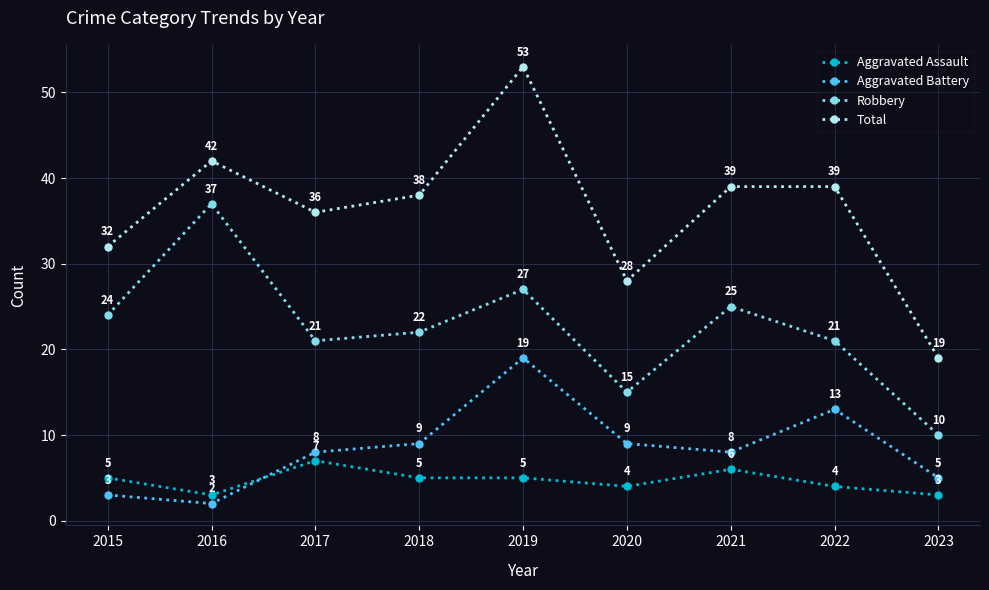

Count the number of categories in the chart.

9